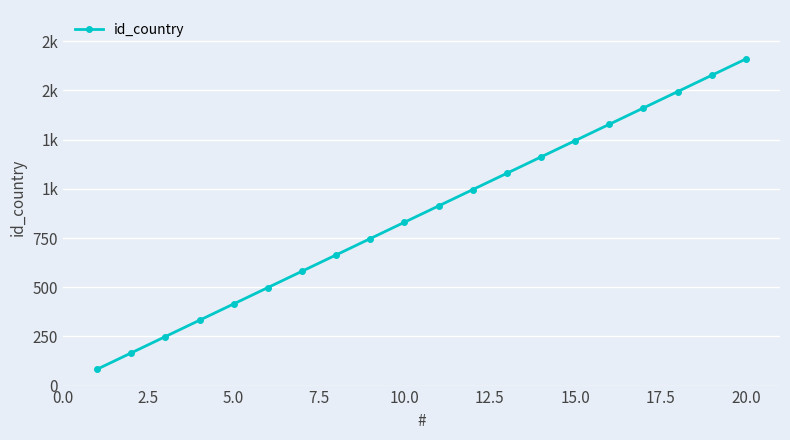

How many values are below 913?

10